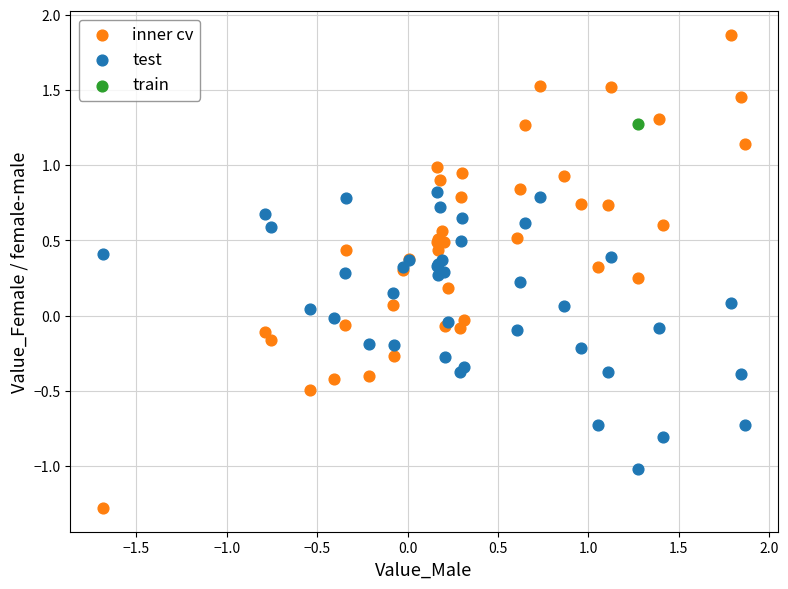

Which series reaches the minimum Y coordinate?

inner cv